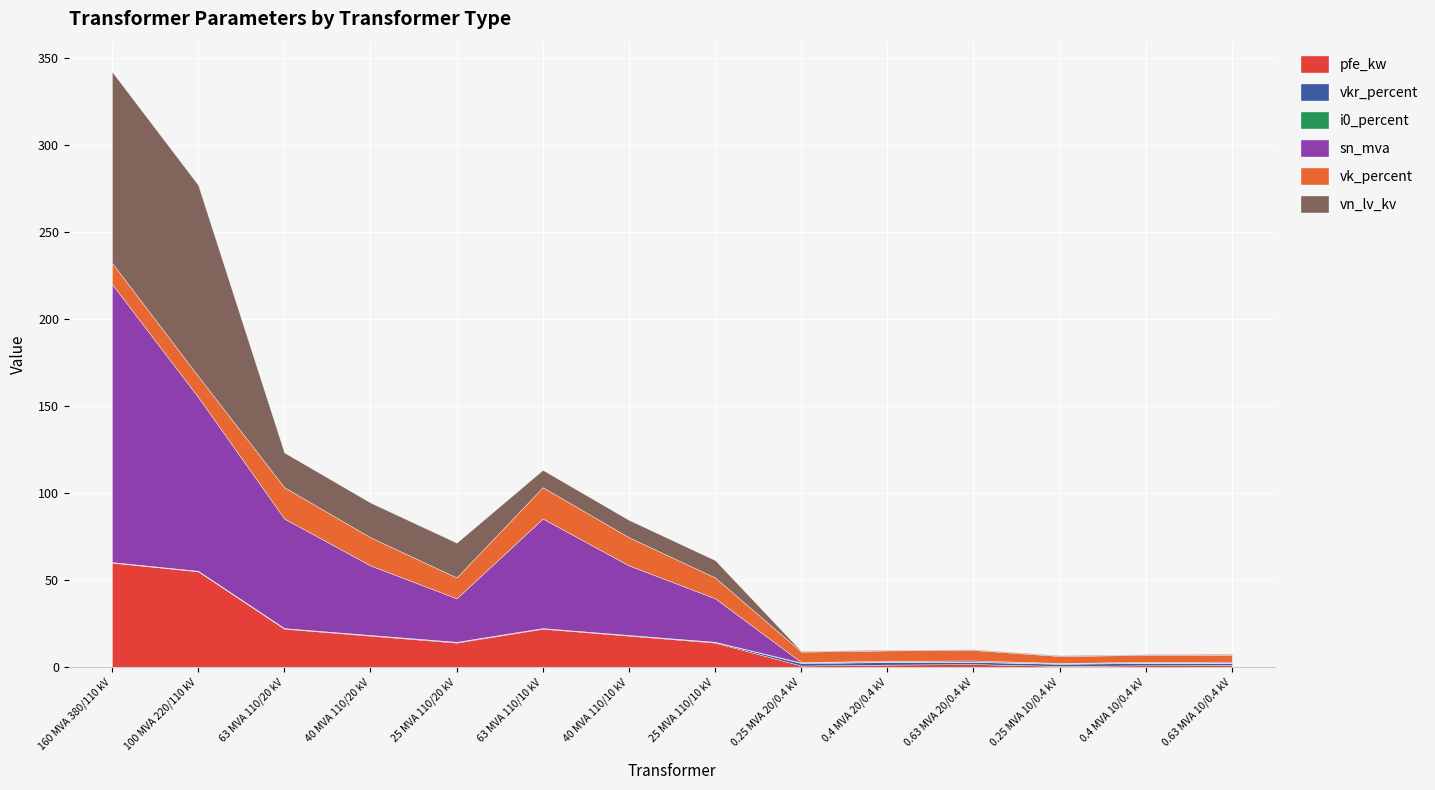

Does the chart display data point markers on the line(s)?

No